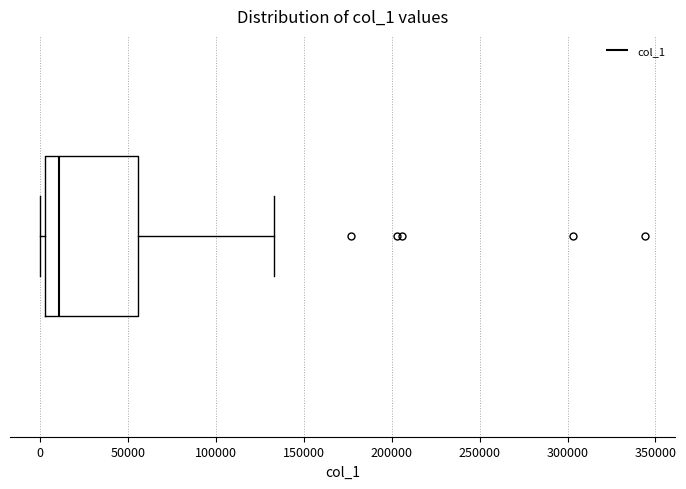

Read this box plot against the x-axis: the position of the median line, the range covered by the box, and the ends of both whiskers. The values are not printed on the chart, so give them approximately, as read against the axis.

median 10000, box 5000 to 55000, whiskers 0 to 135000